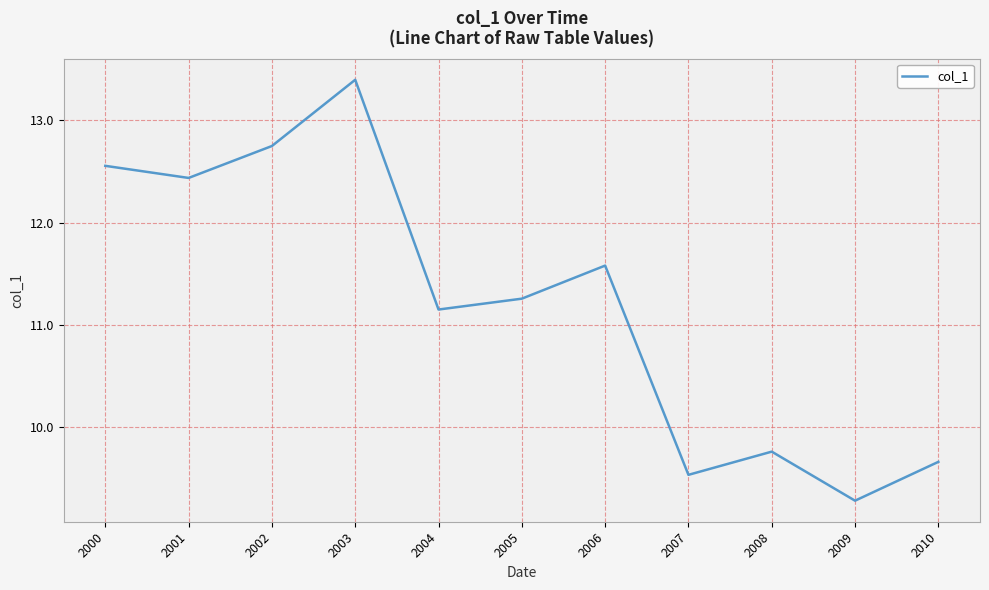

Where is the first local maximum?

2003